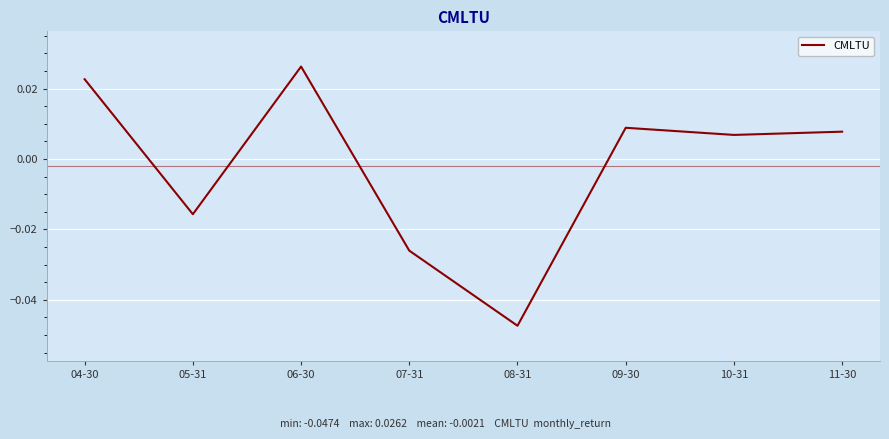

Which label corresponds to the smallest value in the chart?

08-31